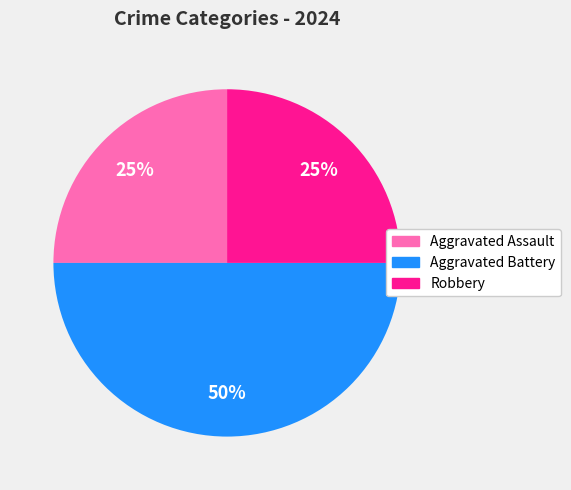

To the nearest percent, what is the average slice percentage?

33%